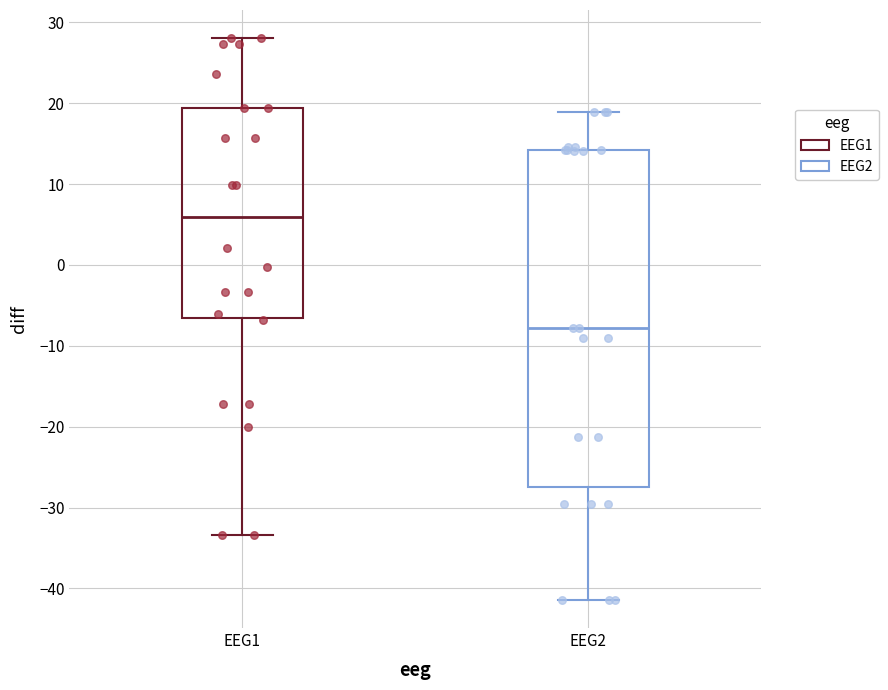

Reading left to right, read every box against the y-axis: the position of its median line, the range the box covers, and the ends of its whiskers. The values are not printed on the chart, so give them approximately, as read against the axis.

EEG1: median 6, box -7 to 19, whiskers -33 to 28
EEG2: median -8, box -28 to 14, whiskers -41 to 19